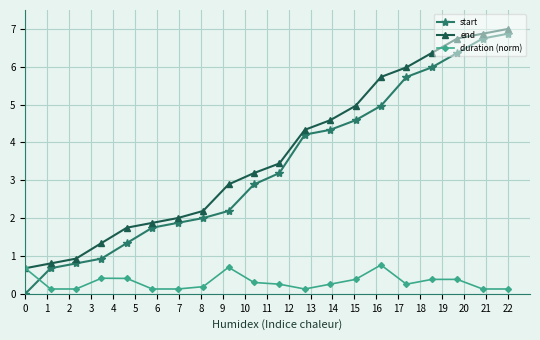

Which series has the largest range (max minus min)?

start